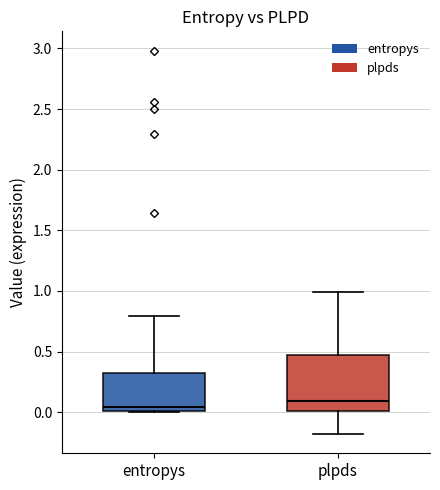

Where is the lower edge of the box for entropys on the y-axis? The values are not printed on the chart, so give them approximately, as read against the axis.

0.00